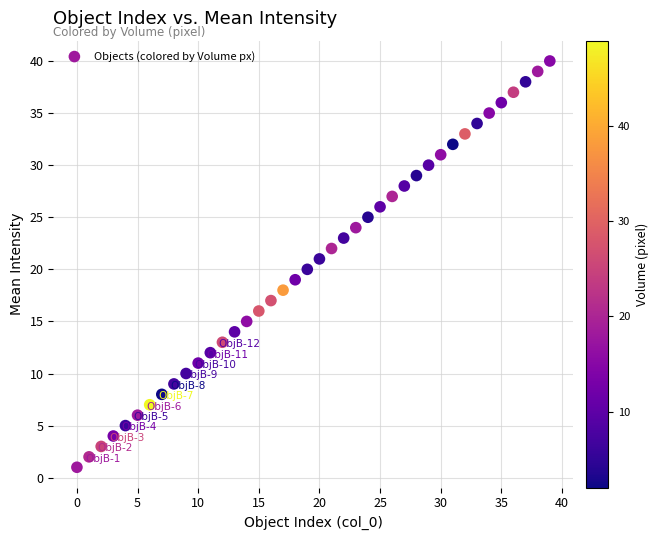

What is the range of Y values (max minus min)?

39